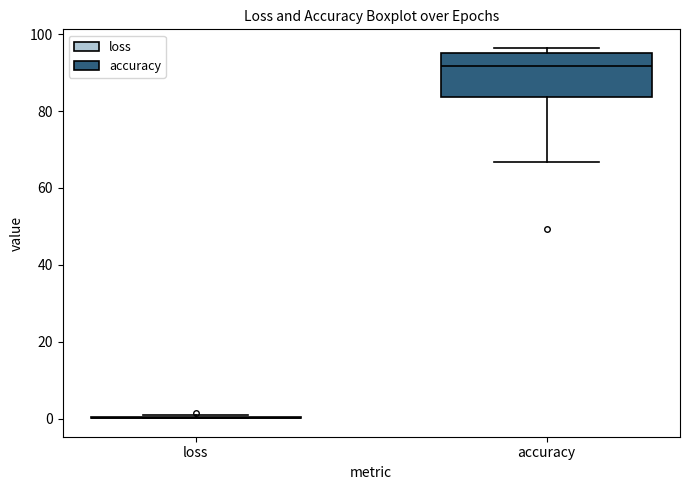

Reading left to right, transcribe this box plot: for each box, give where its median line is, the range the box spans, and where its two whiskers end, as read against the y-axis. The values are not printed on the chart, so give them approximately, as read against the axis.

loss: box collapsed to a line at 0, whiskers 0 to 0
accuracy: median 92, box 84 to 96, whiskers 66 to 96 (just above the box's upper edge)